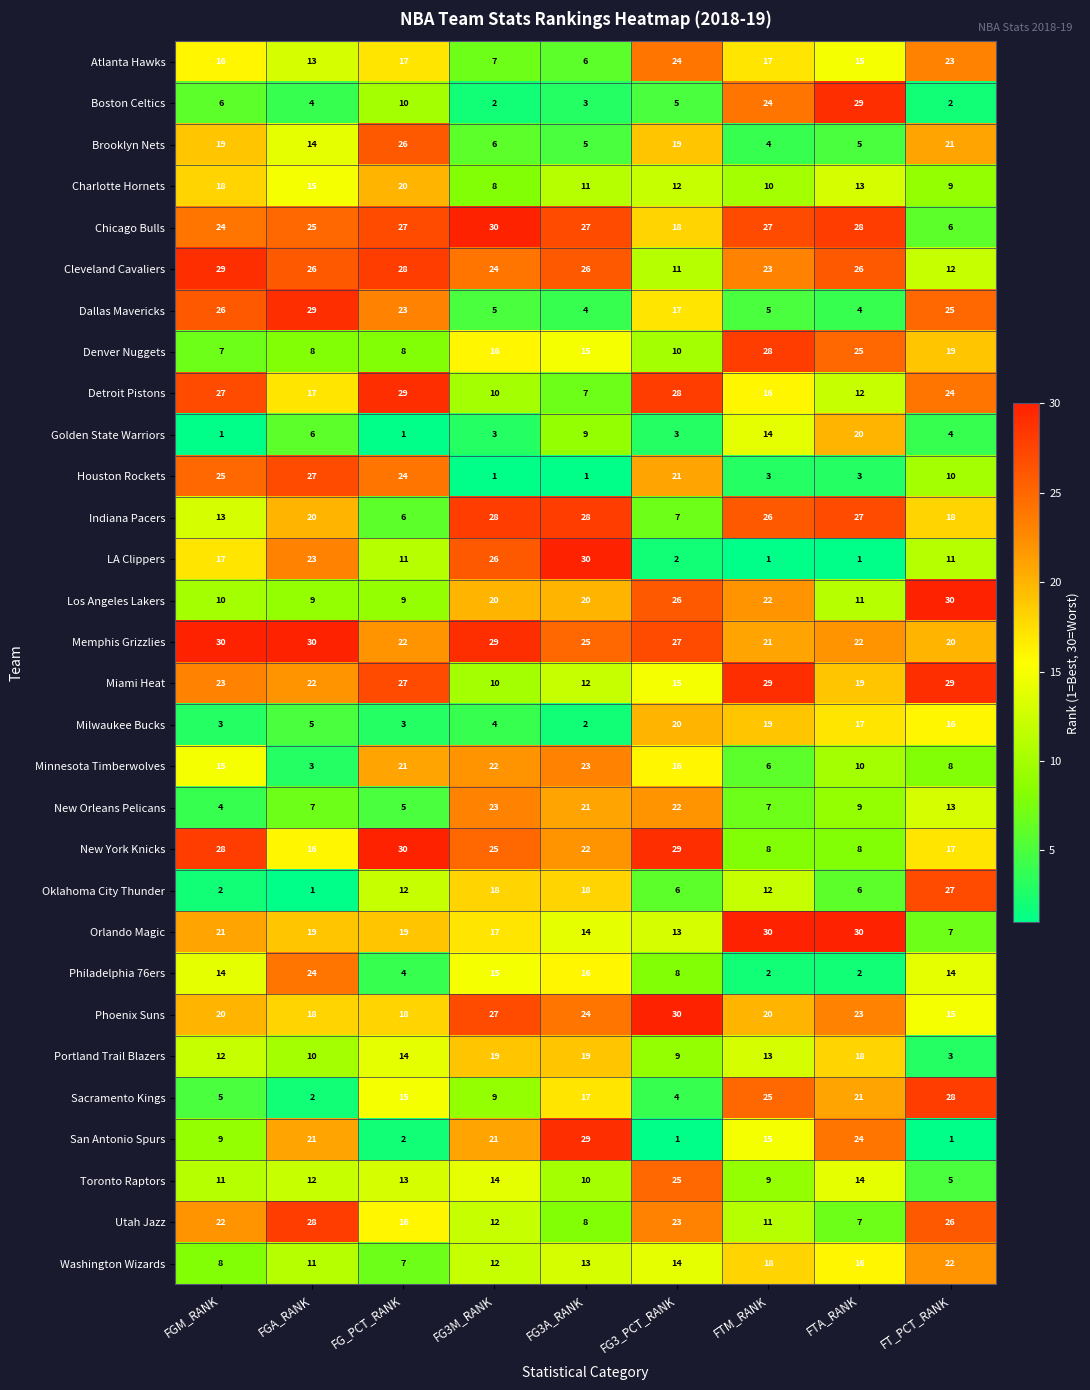

How many values in the Houston Rockets series are below 10?

4